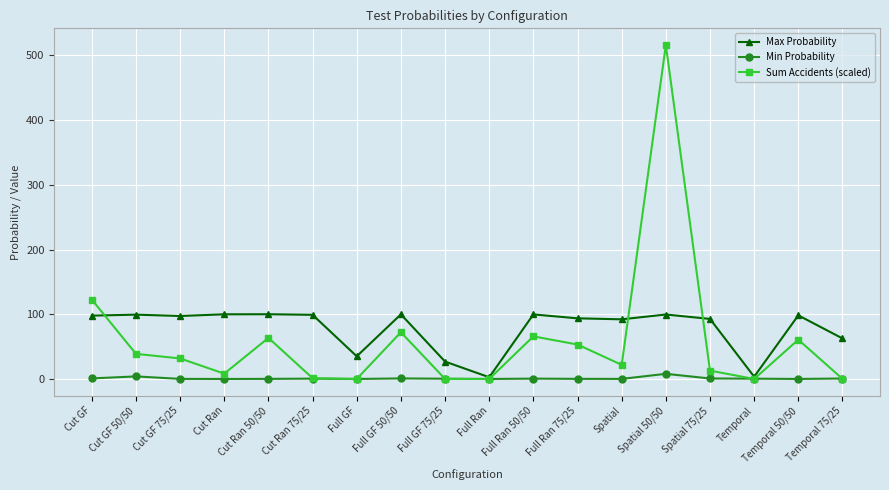

What is the sum of all Min Probability values?

17.4